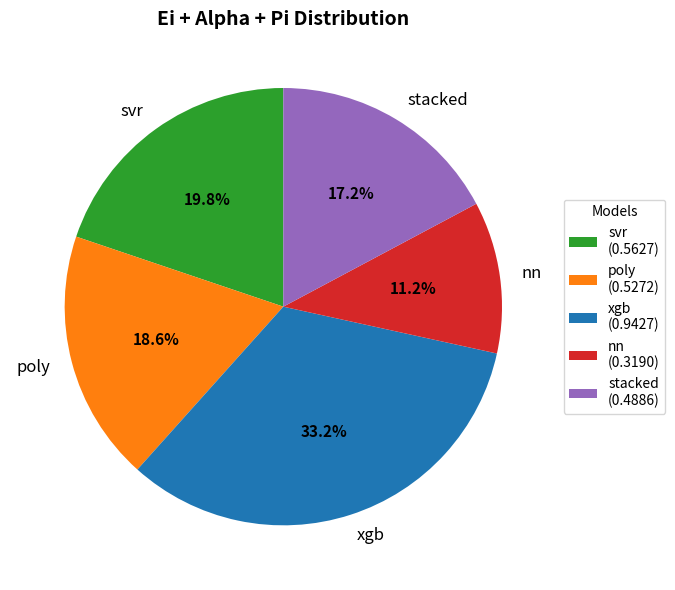

To the nearest percent, what is the difference between the svr and nn slice percentages?

9%